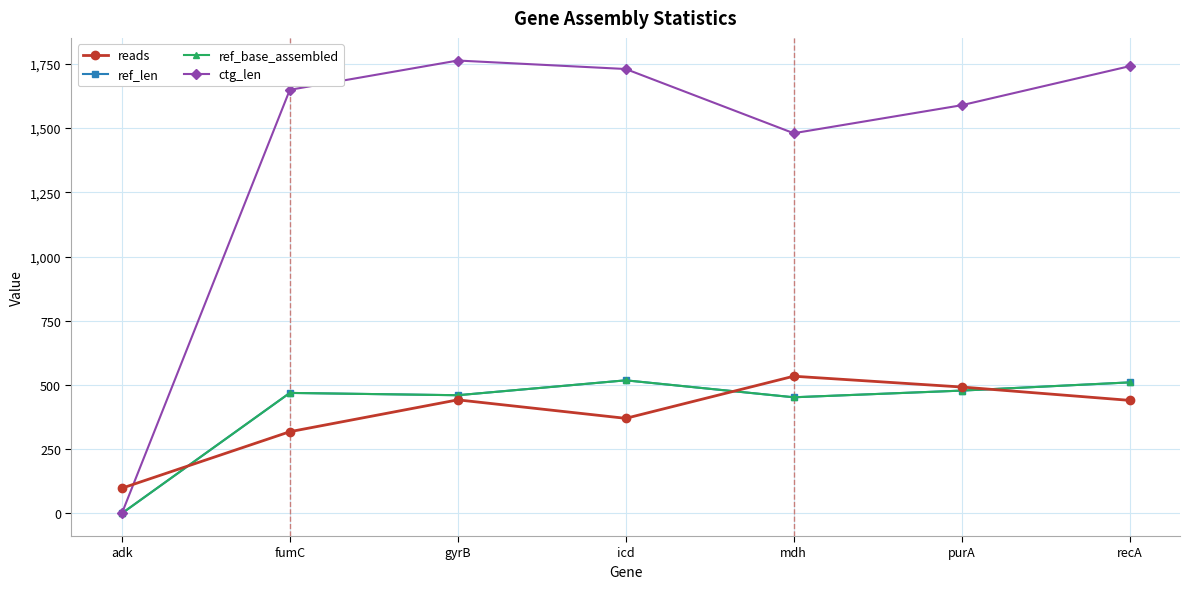

What is the label of the 7th point from the left?

recA